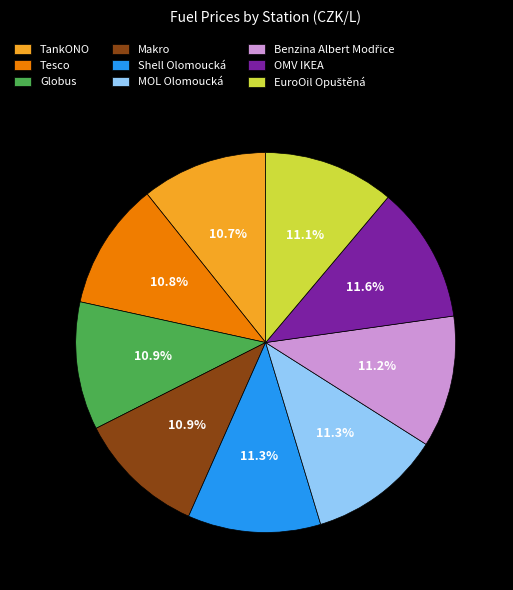

What is the total percentage of Globus and TankONO?

21.6%